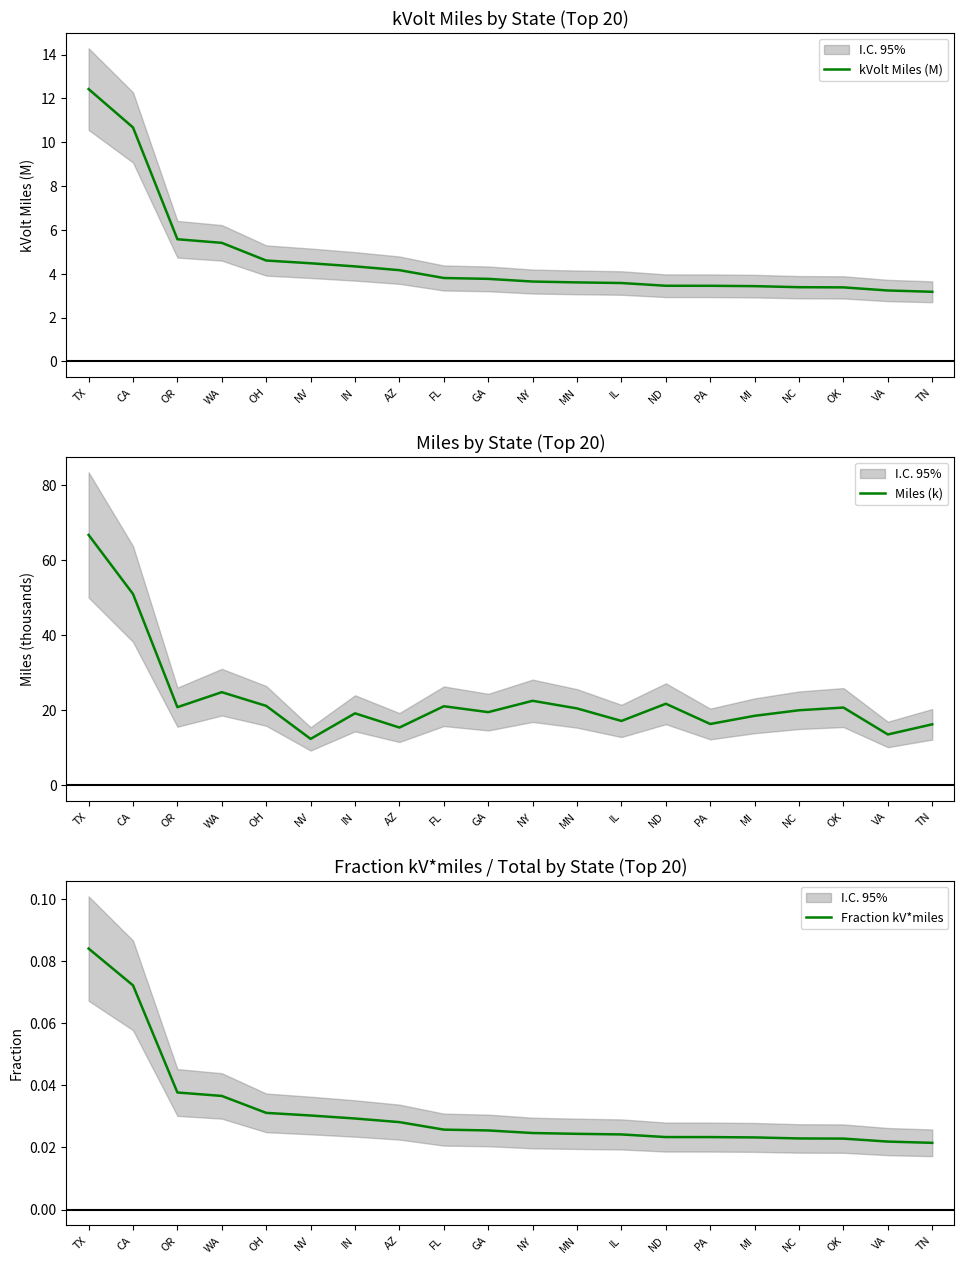

The value of Fraction kV*miles at PA is 0.0. True or false?

True